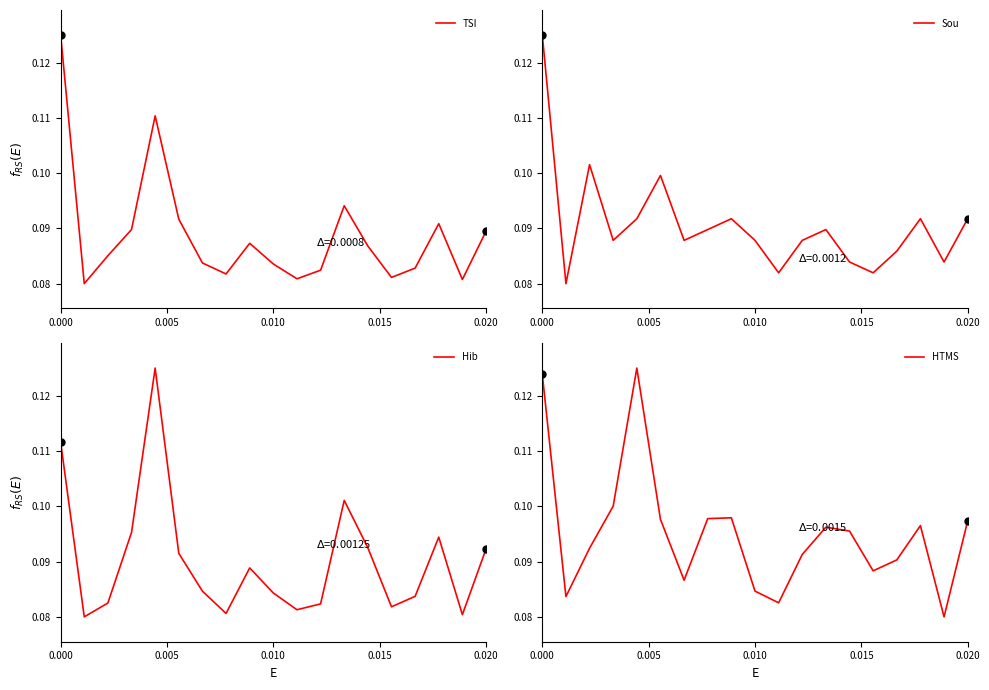

The TSI series shows 0.2 at 0.000. True or false?

False